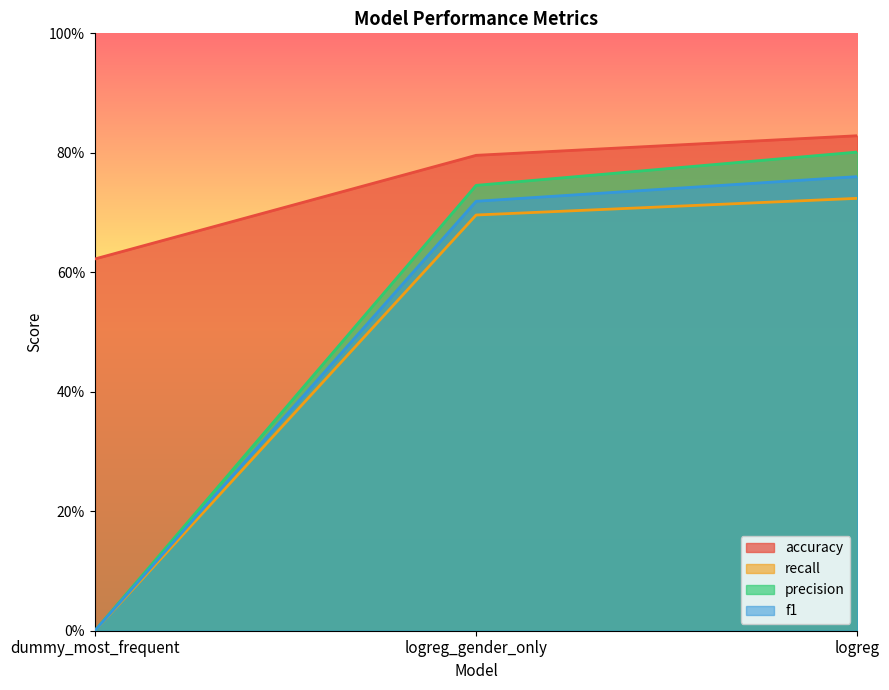

True or false: recall has a value of 0.3 at logreg.

False